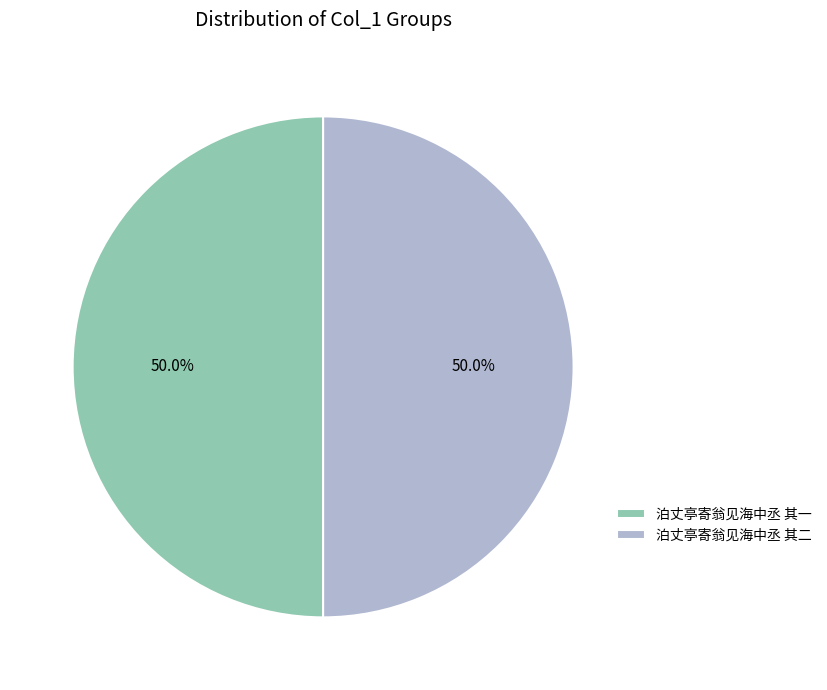

To the nearest percent, what percentage of the pie is 泊丈亭寄翁见海中丞 其一?

50%